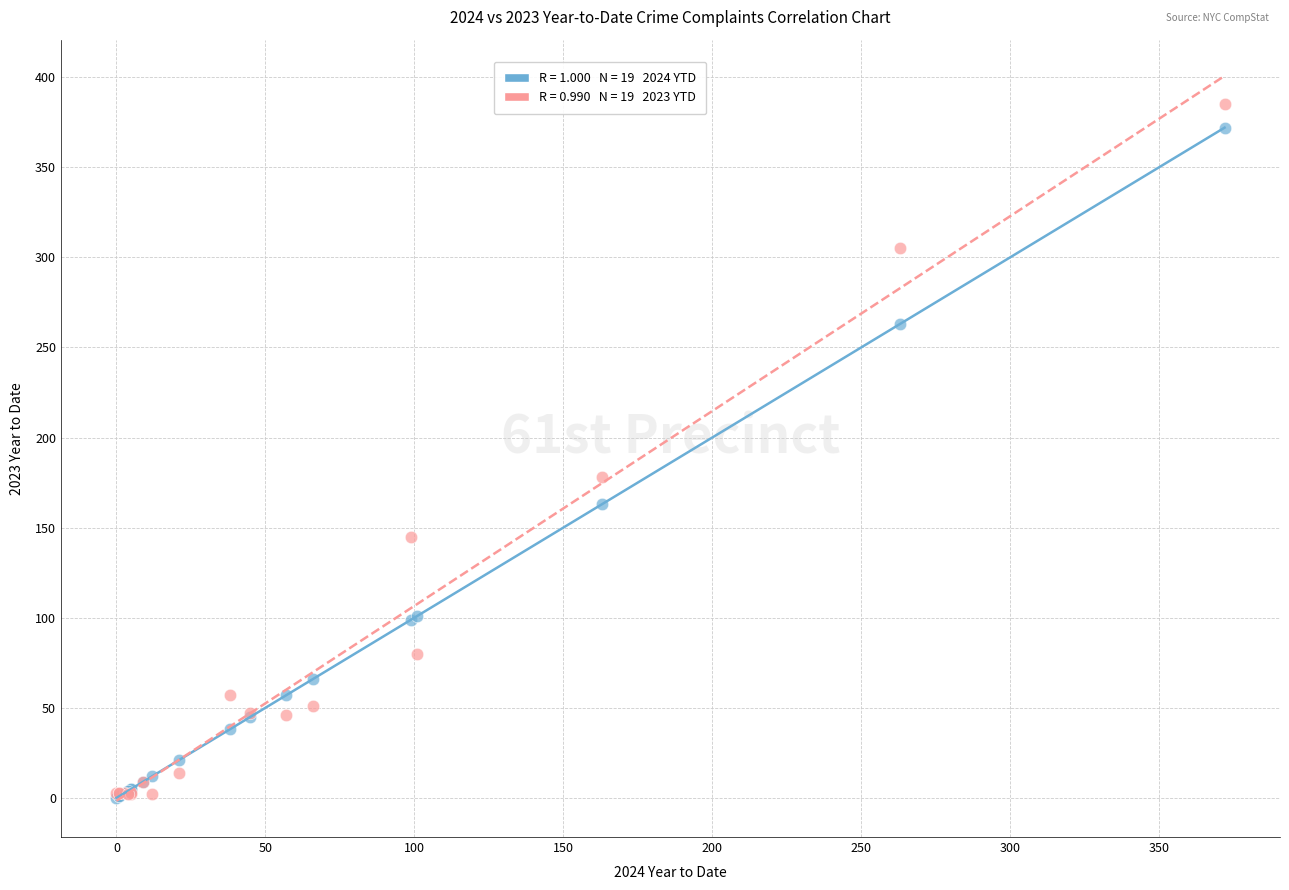

Across all series, what Y value is closest to 192?

178